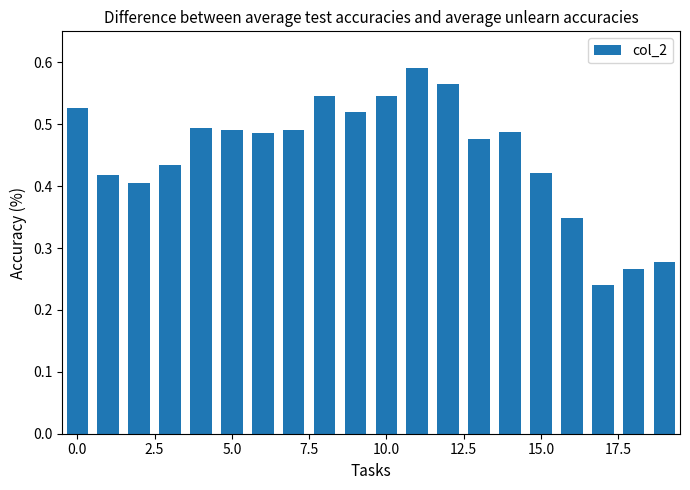

What is the sum of all values?

9.0